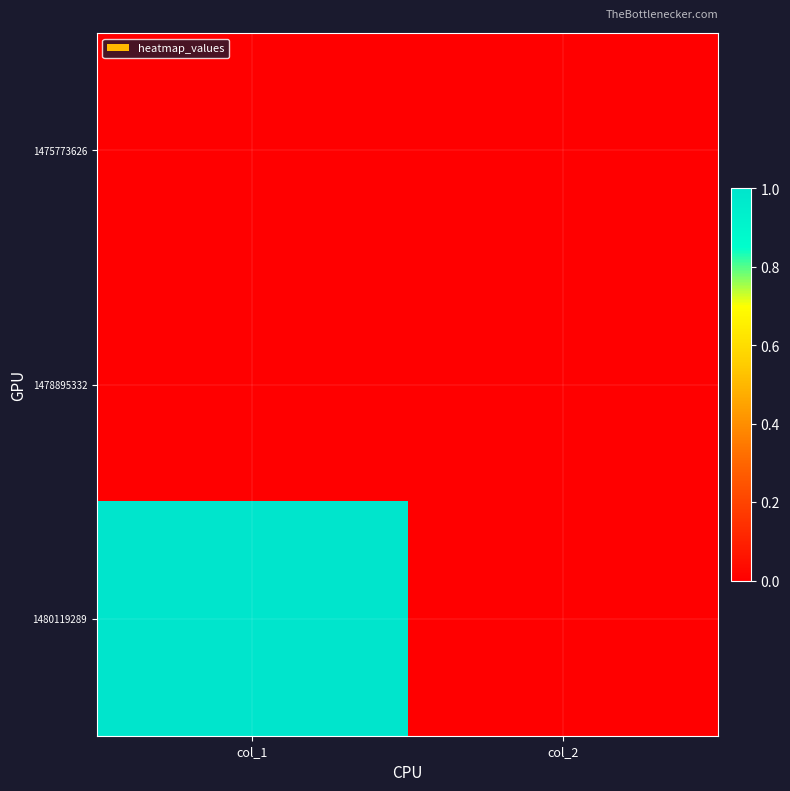

Which series has the largest range (max minus min)?

1480119289